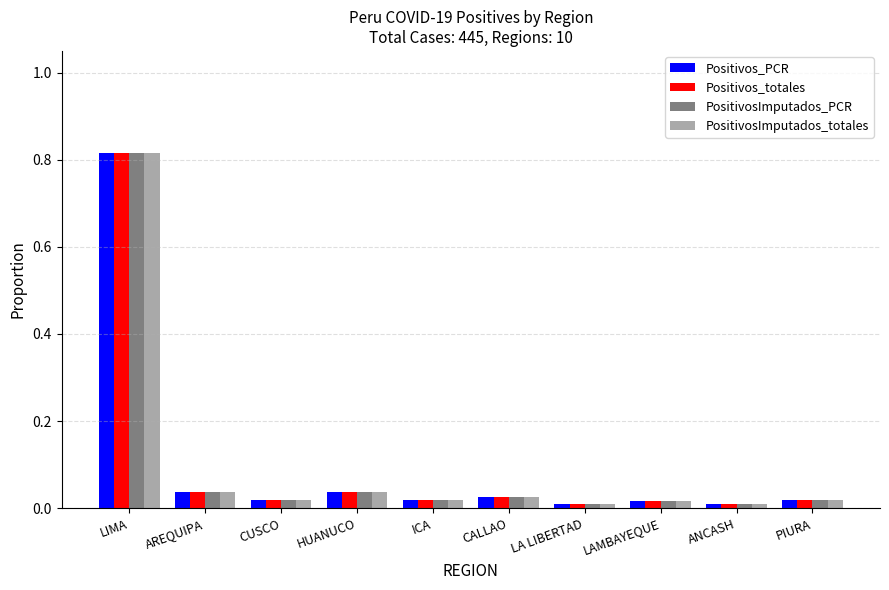

Which label corresponds to the largest value in the chart?

LIMA